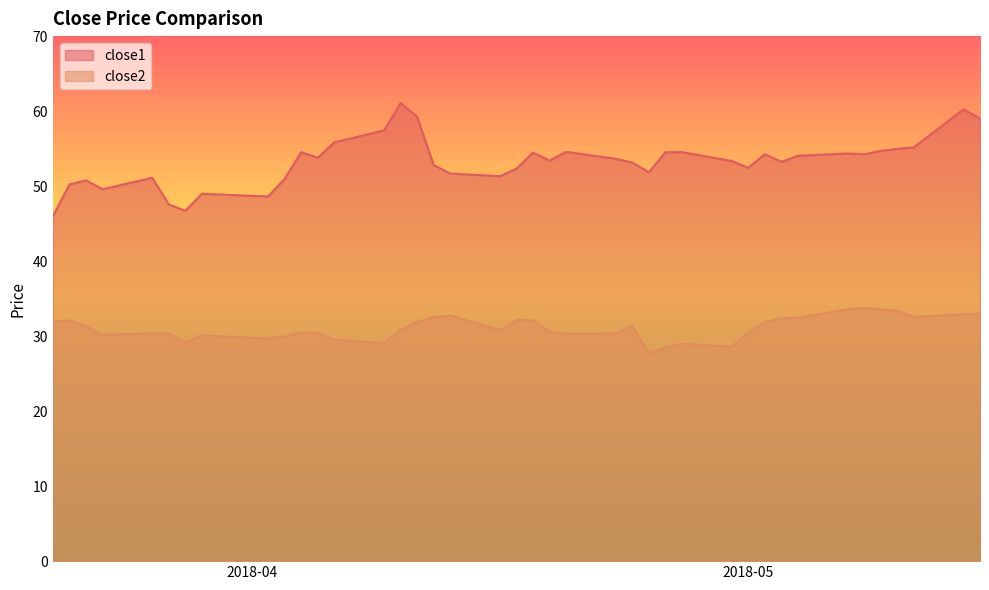

True or false: close2 has more than 2 interior local peaks.

True